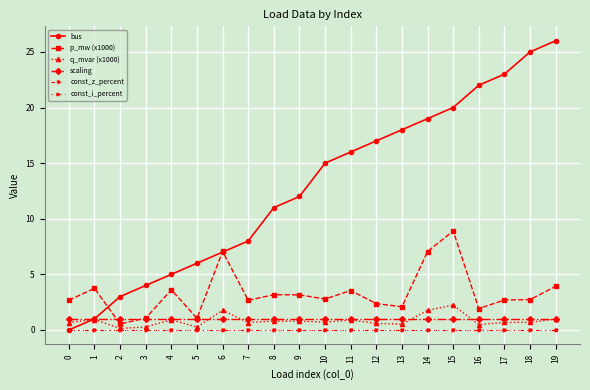

Is this an area chart (filled region under the line)?

No